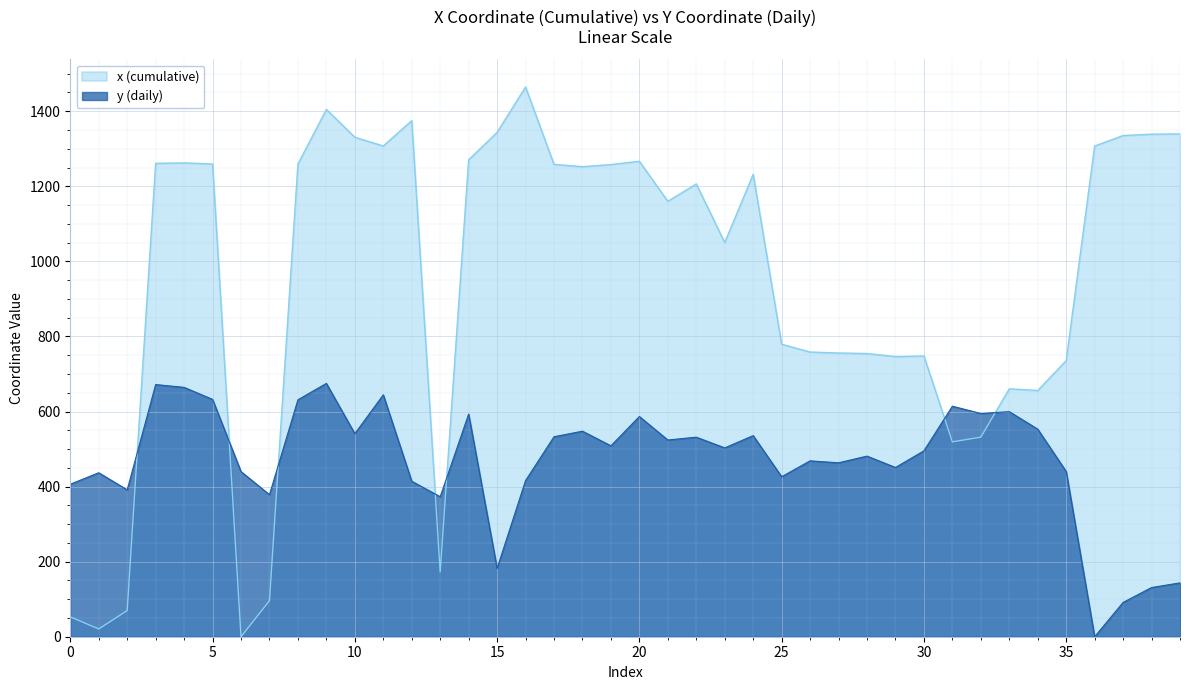

The x (cumulative) series shows 1823.7 at 10. True or false?

False